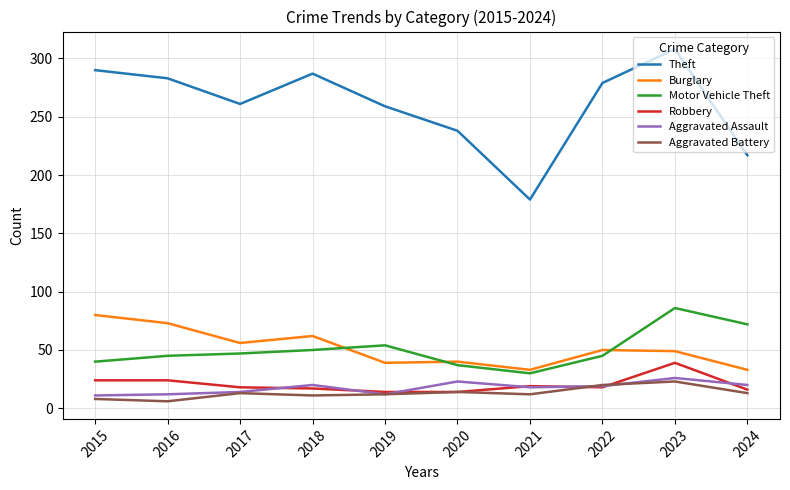

At which category does the chart reach its peak across all series?

2023